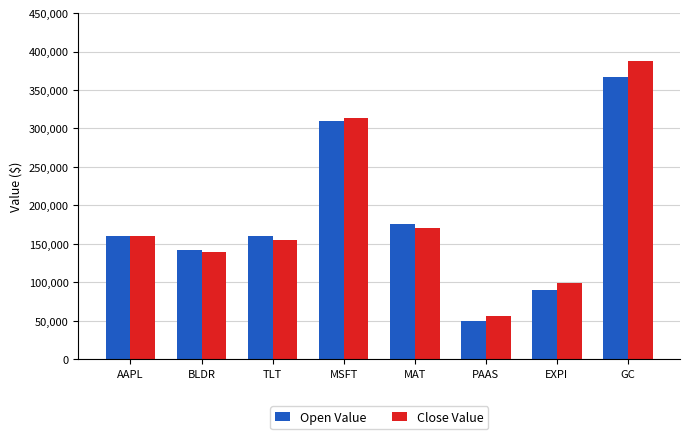

At how many categories does at least one series exceed 125740?

6